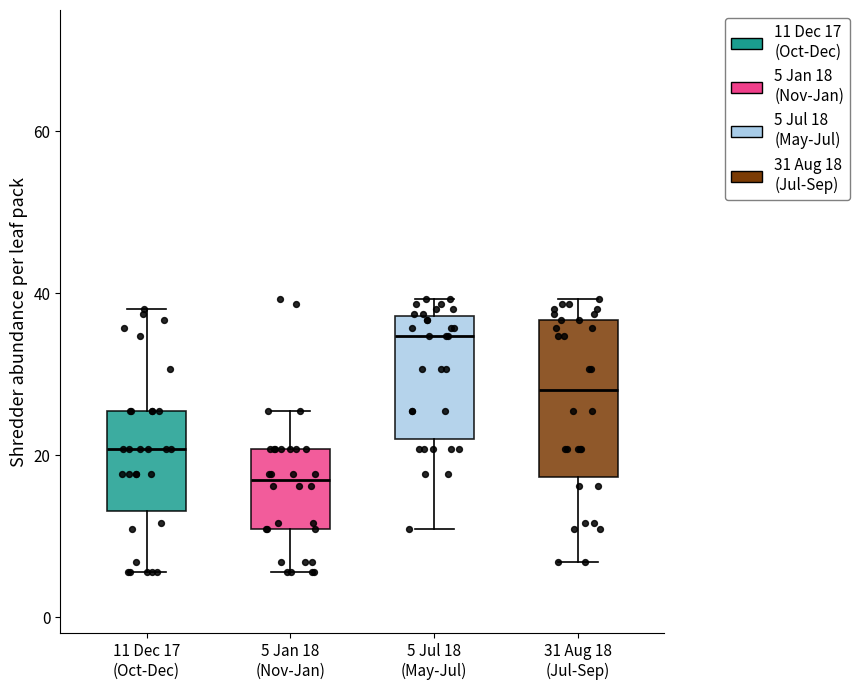

Where does the upper whisker of the box for 5 Jan 18 (Nov-Jan) end on the y-axis? The values are not printed on the chart, so give them approximately, as read against the axis.

26